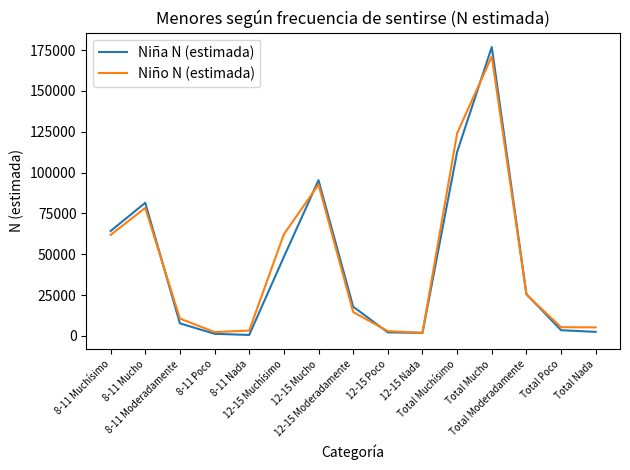

Which series has the largest range (max minus min)?

Niña N (estimada)